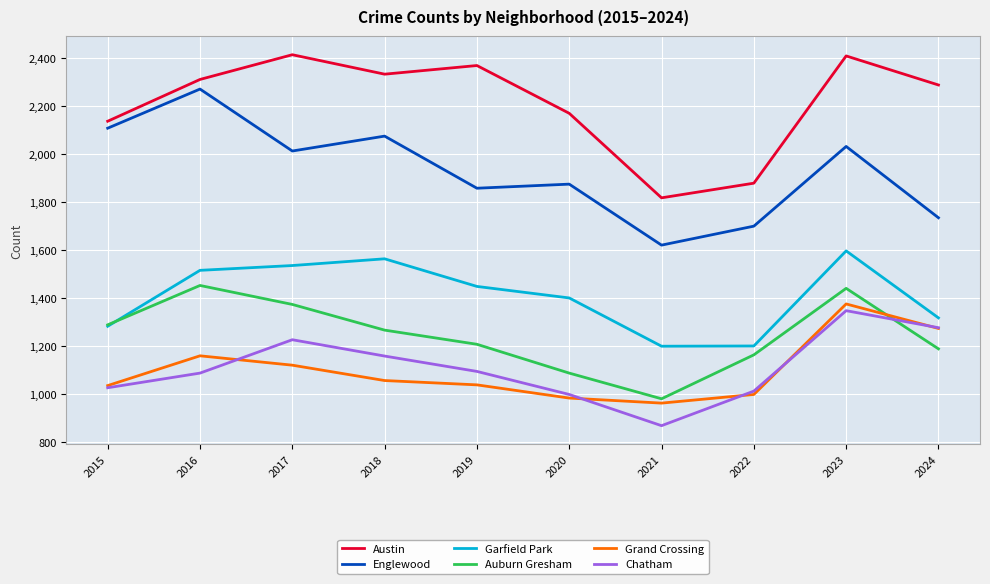

True or false: Austin and Grand Crossing intersect in this chart.

False